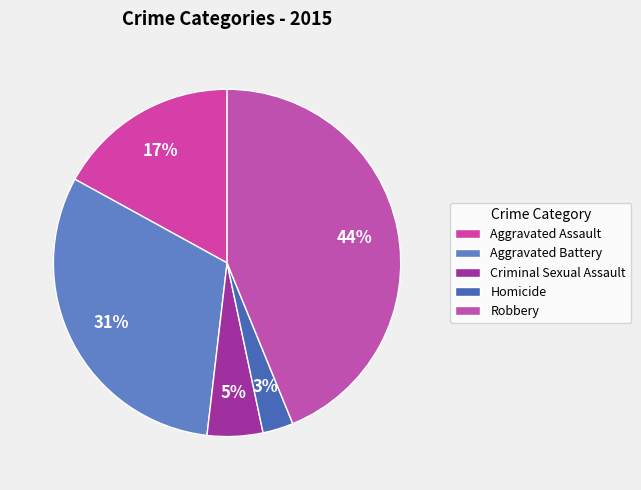

To the nearest percent, what portion does Robbery represent?

44%